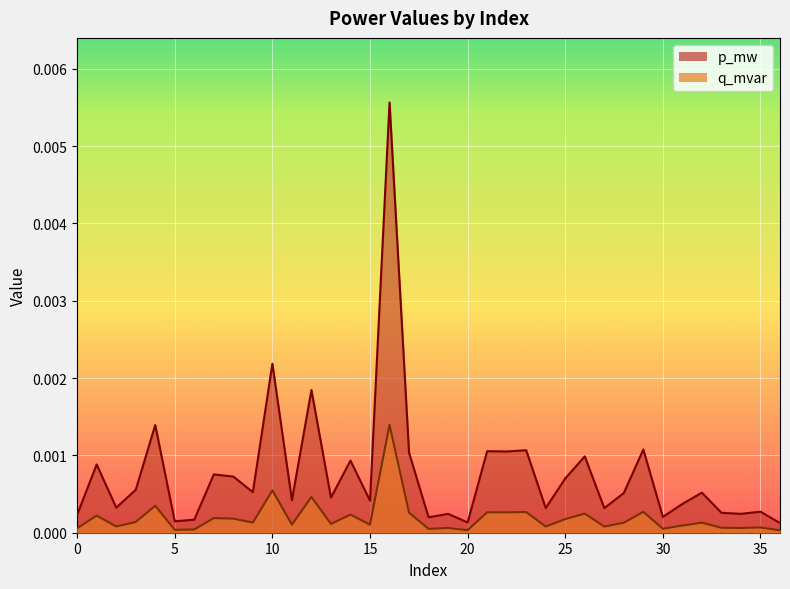

Rank the series at 5 from highest to lowest value.

q_mvar, p_mw